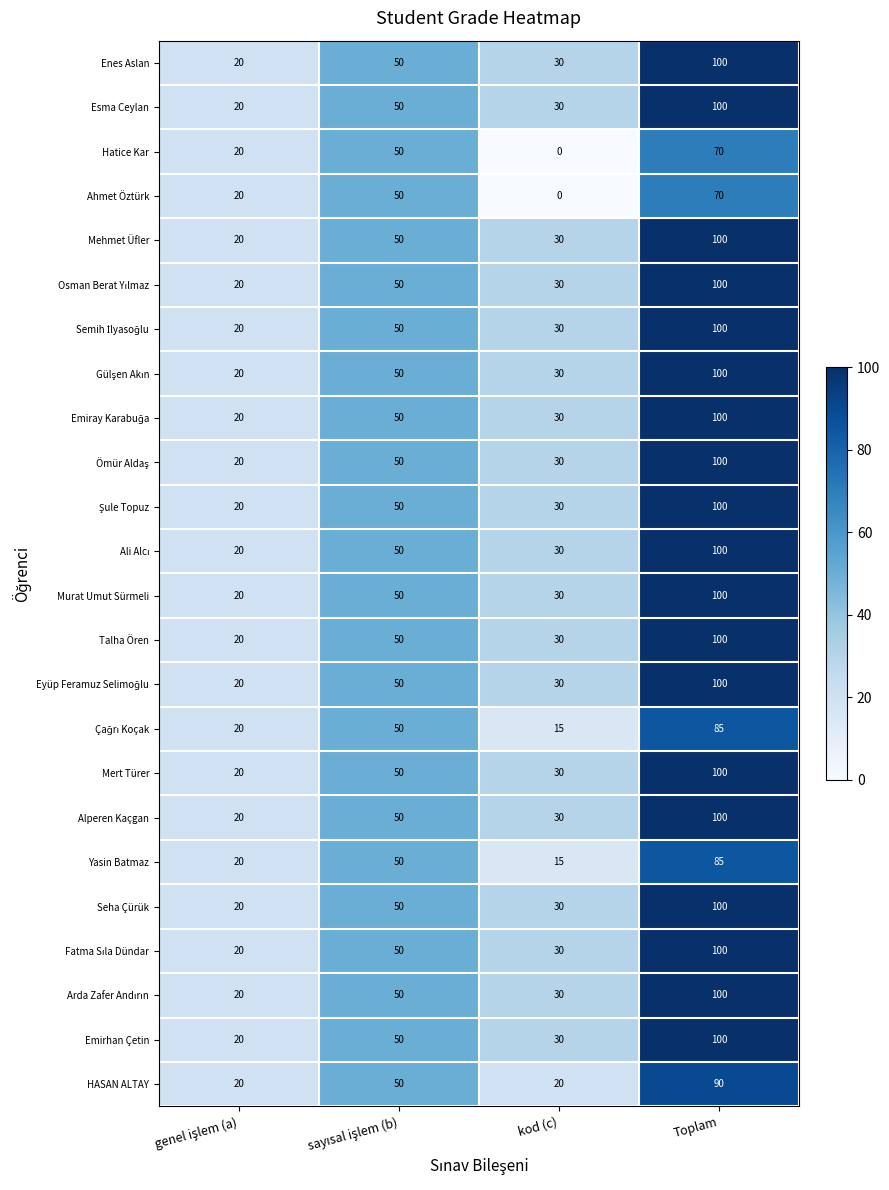

What is the total value across all series at kod (c)?

620